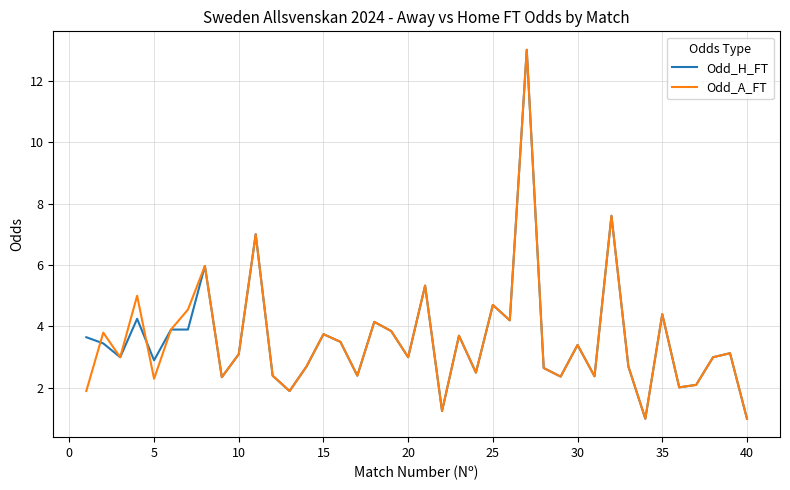

What is the average value of the Odd_A_FT series?

3.6